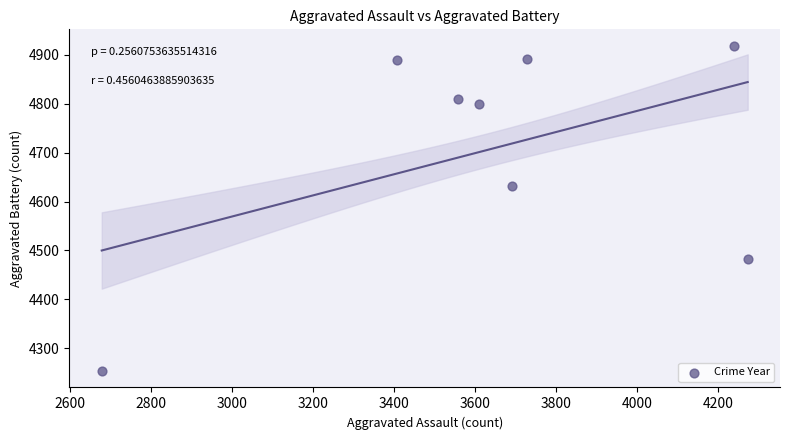

What is the average Y value?

4709